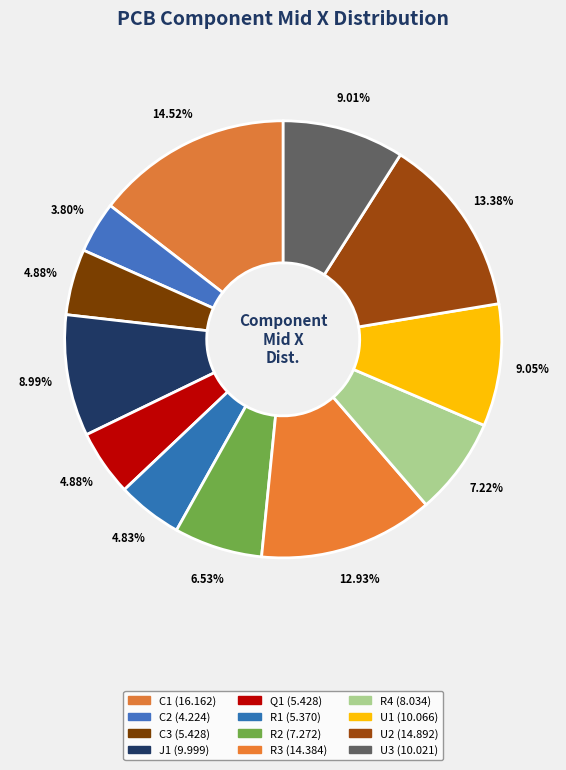

How many segments does this pie chart have?

12